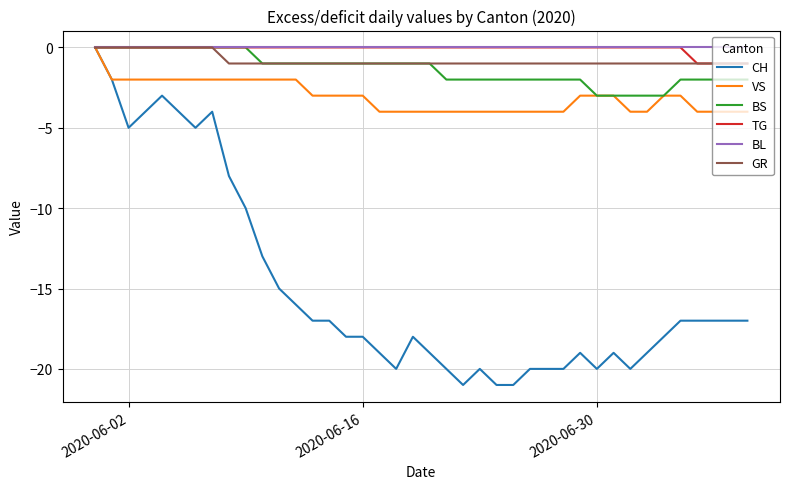

Count the number of categories in the chart.

40